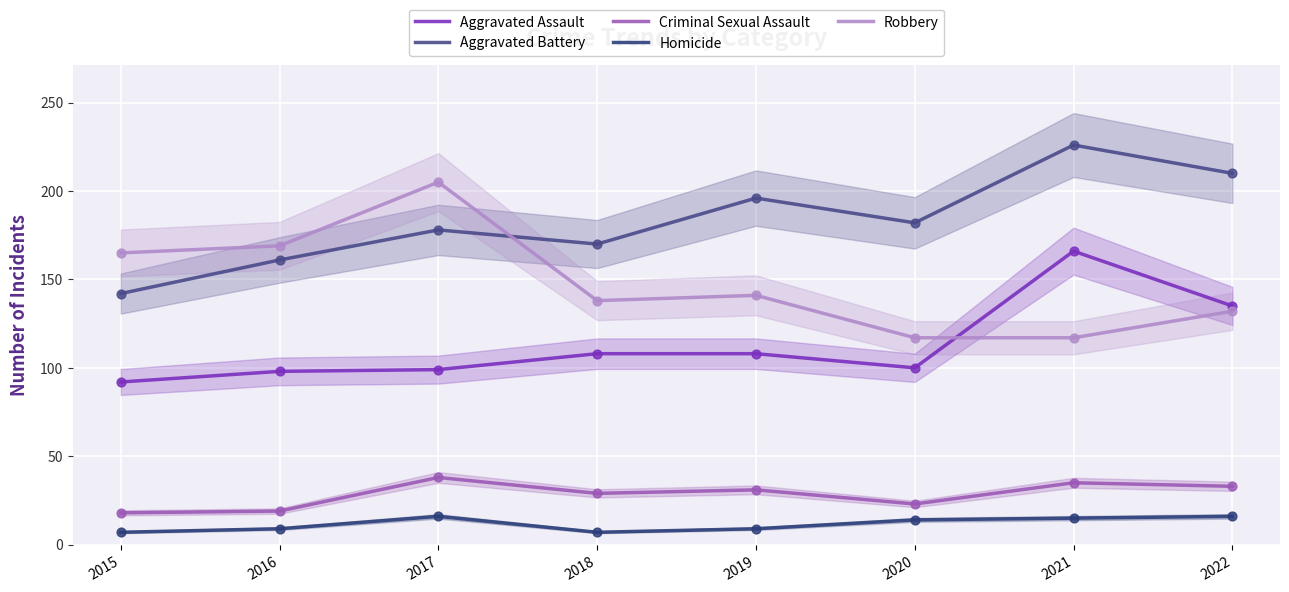

At how many categories does at least one series exceed 72?

8